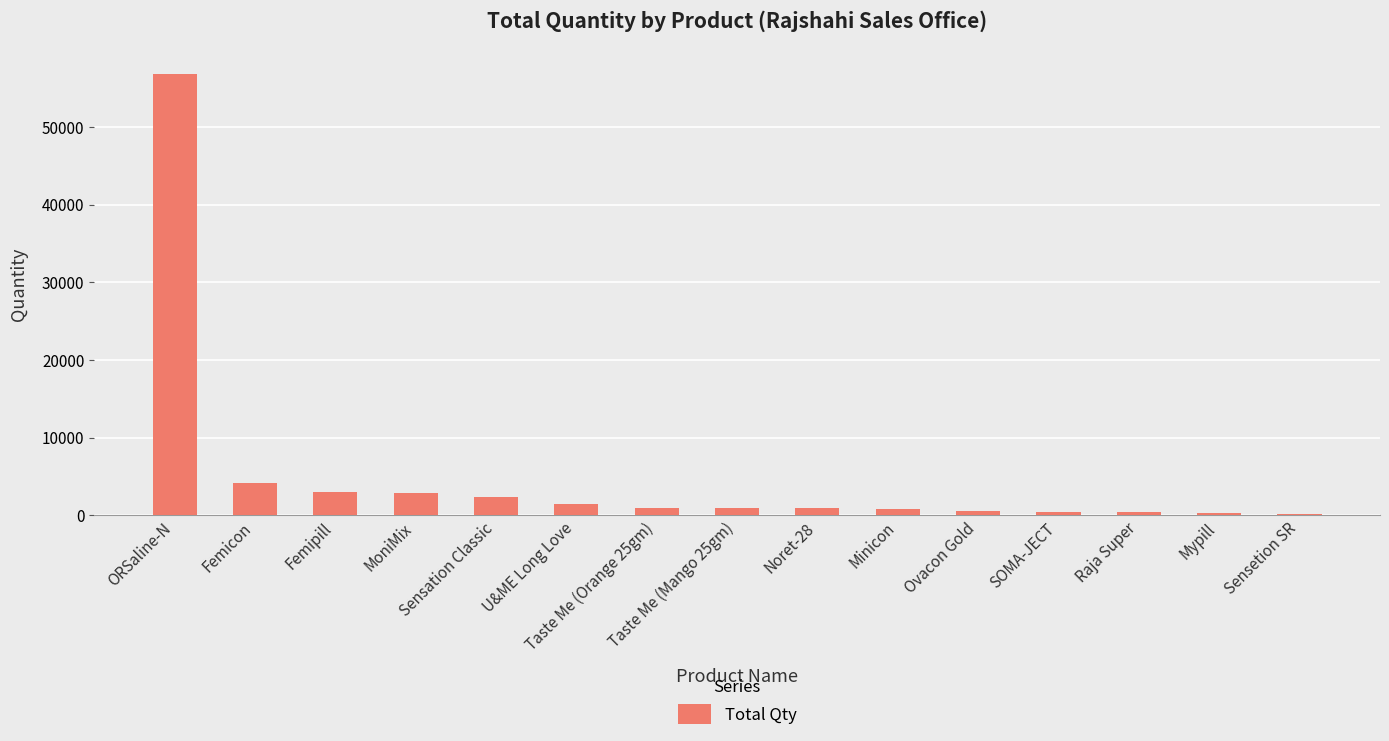

True or false: the data shows 3050.0 at Femipill.

True